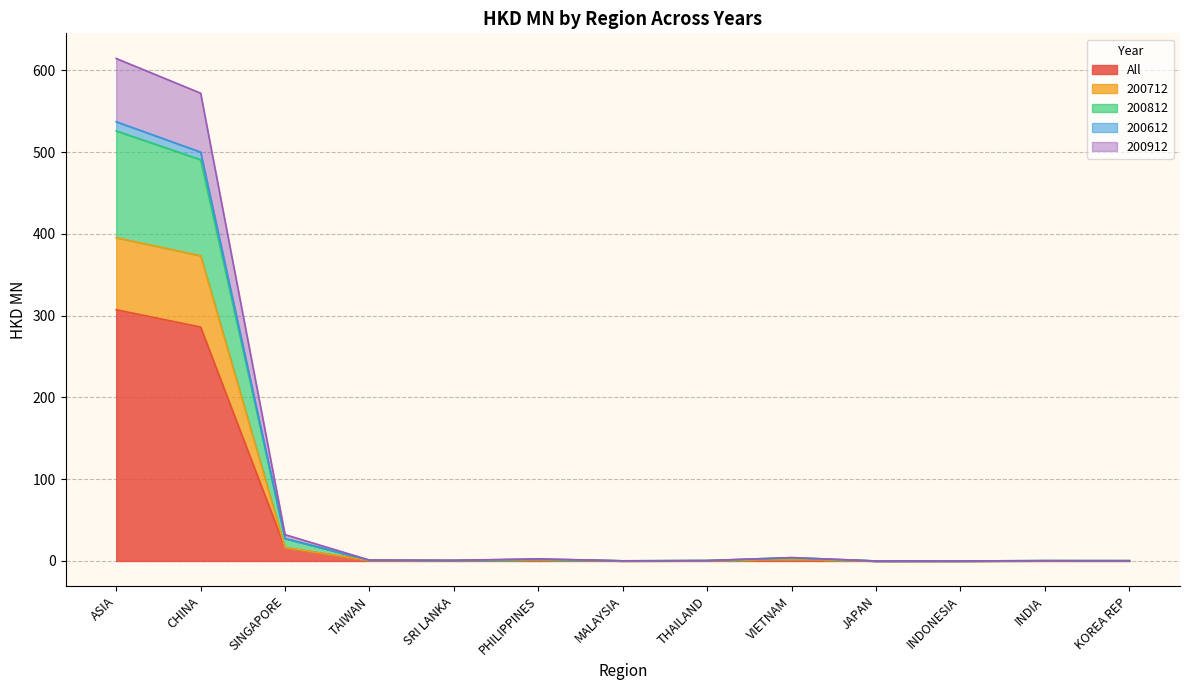

What is the maximum value for All?

307.2